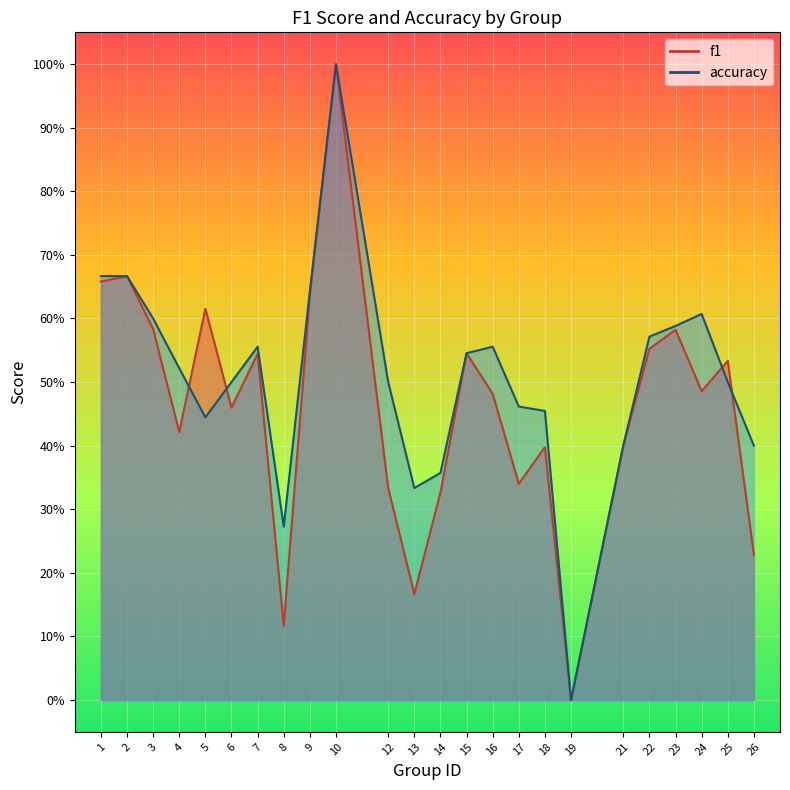

True or false: f1 and accuracy intersect in this chart.

True